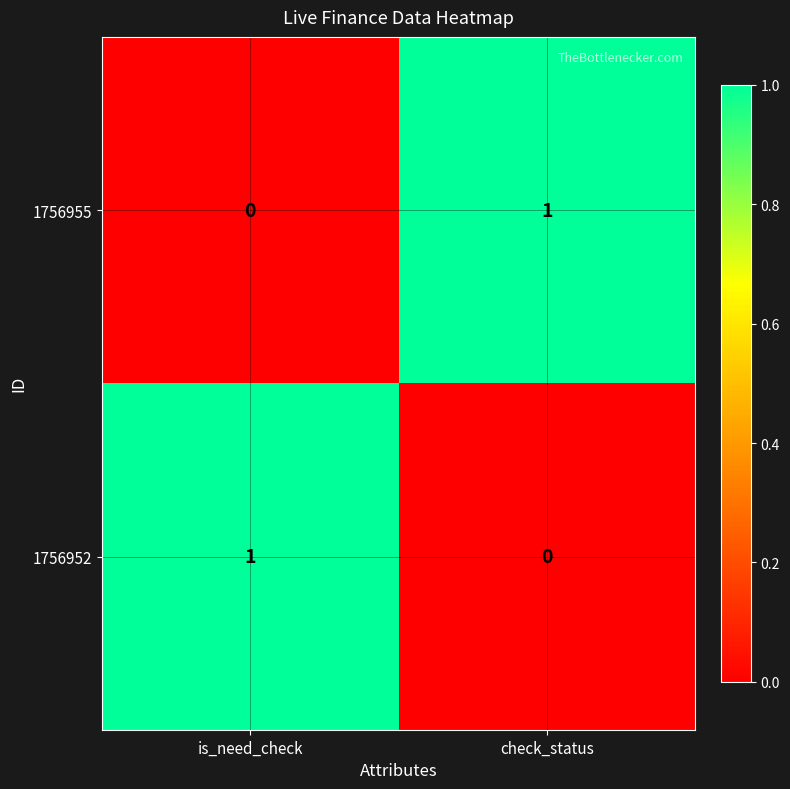

What is the spread (max minus min) of values at is_need_check?

1